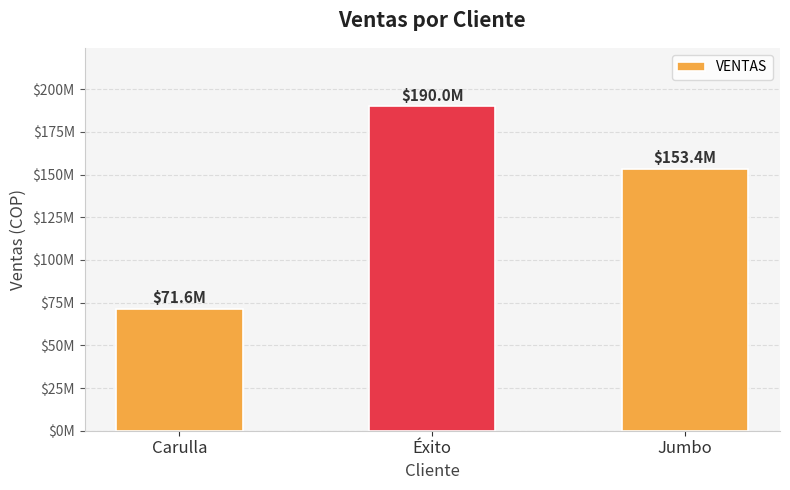

Between Jumbo and Éxito, which is larger?

Éxito